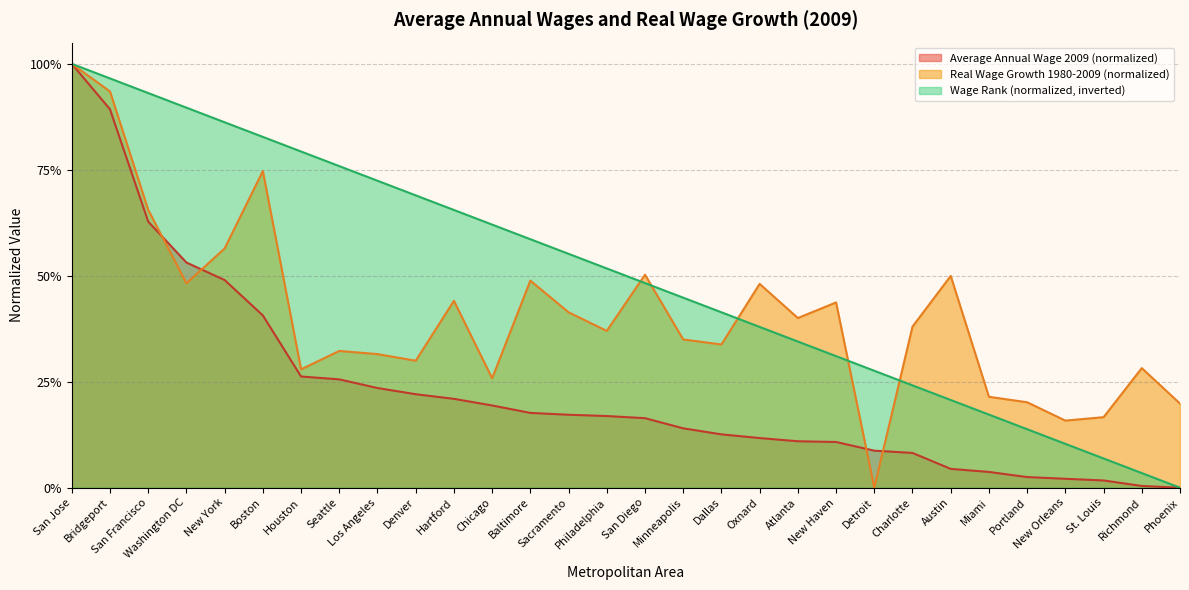

At which category is the sum across all series the highest?

San Jose